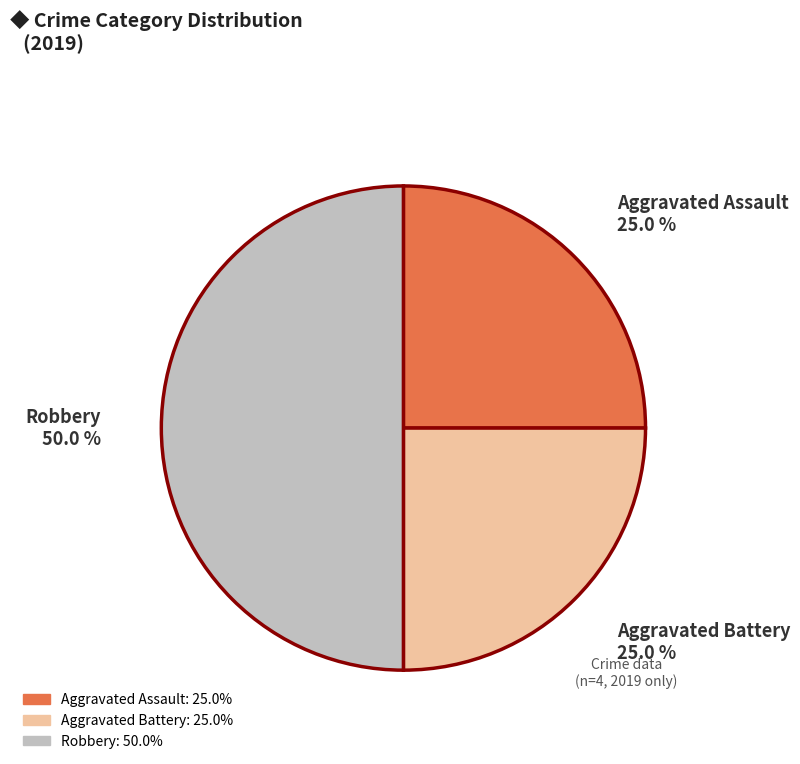

To the nearest percent, what is the combined percentage of Robbery and Aggravated Battery?

75%